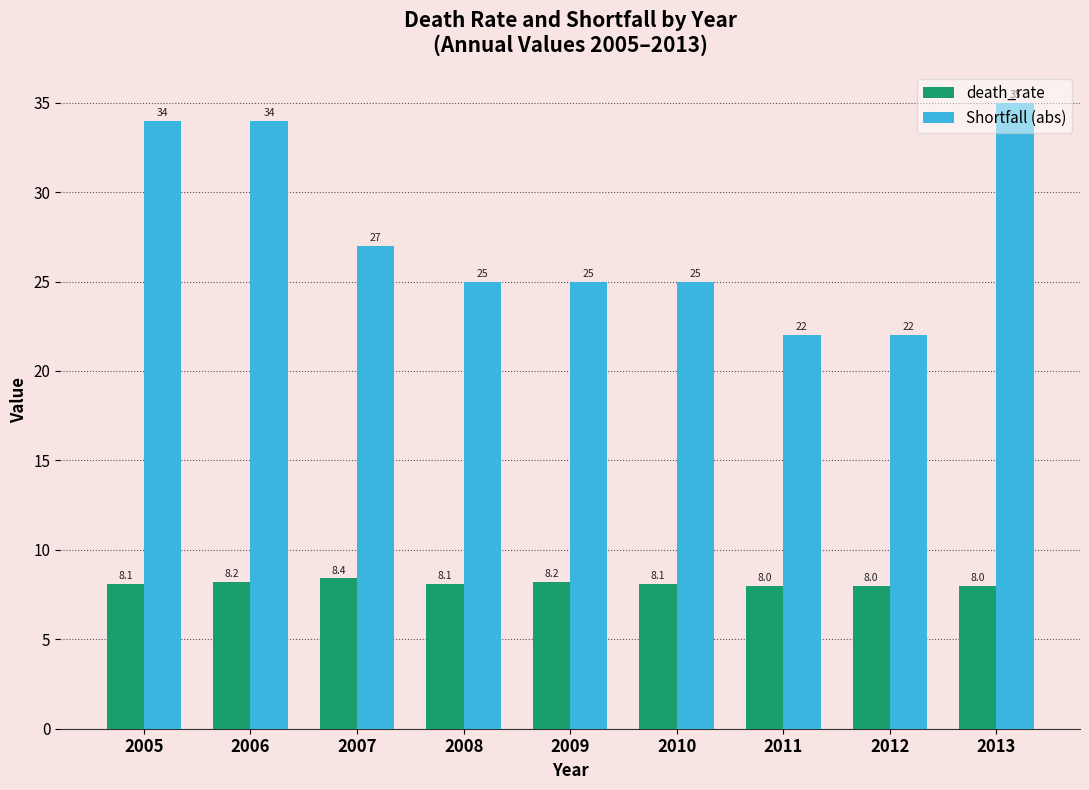

Reading right to left, what are all the values shown in this chart?

death_rate: 2013=8.0	2012=8.0	2011=8.0	2010=8.1	2009=8.2	2008=8.1	2007=8.4	2006=8.2	2005=8.1
Shortfall (abs): 2013=35.0	2012=22.0	2011=22.0	2010=25.0	2009=25.0	2008=25.0	2007=27.0	2006=34.0	2005=34.0